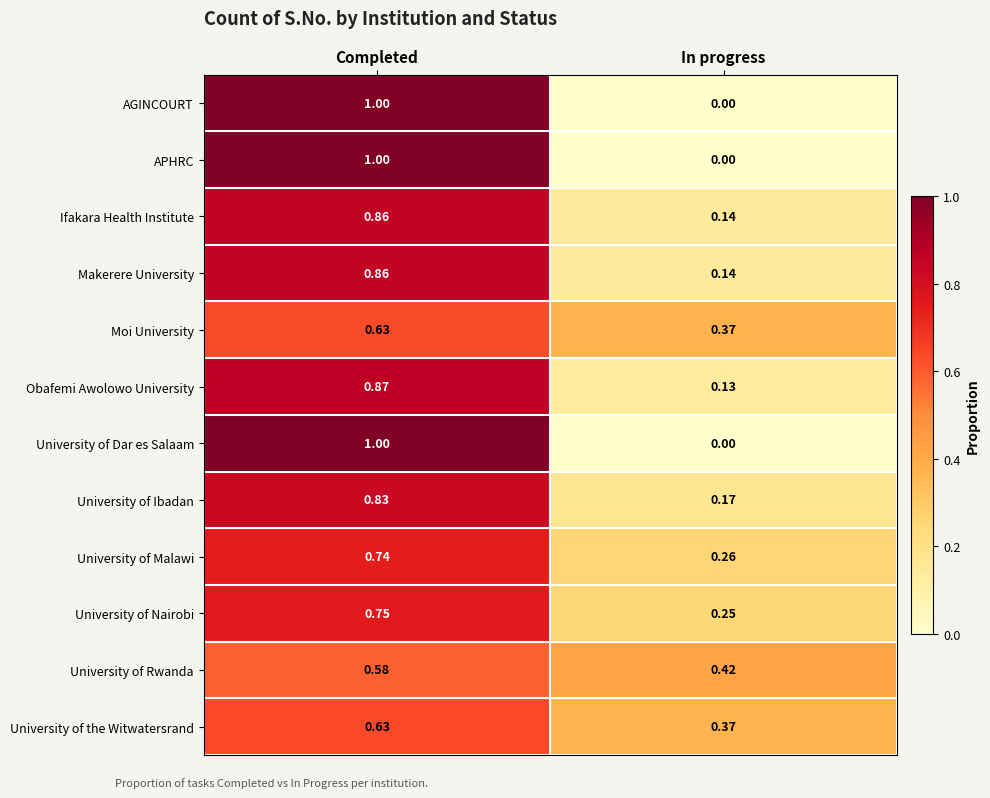

List the labels in order of APHRC value, smallest first.

In progress, Completed